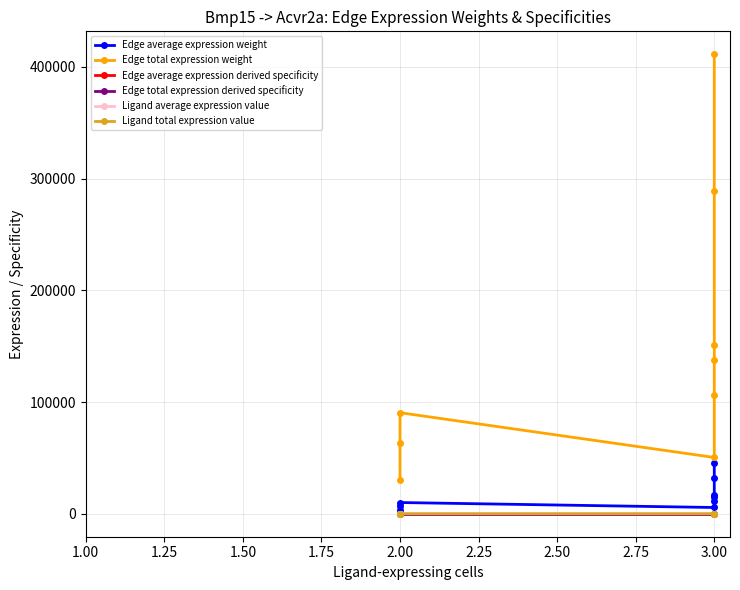

How many data points in Edge total expression weight are less than 106075?

4